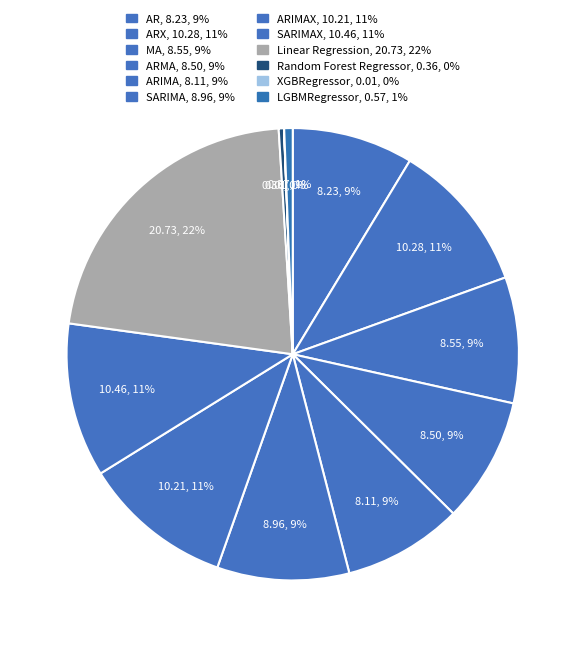

Which slice is the largest?

Linear Regression